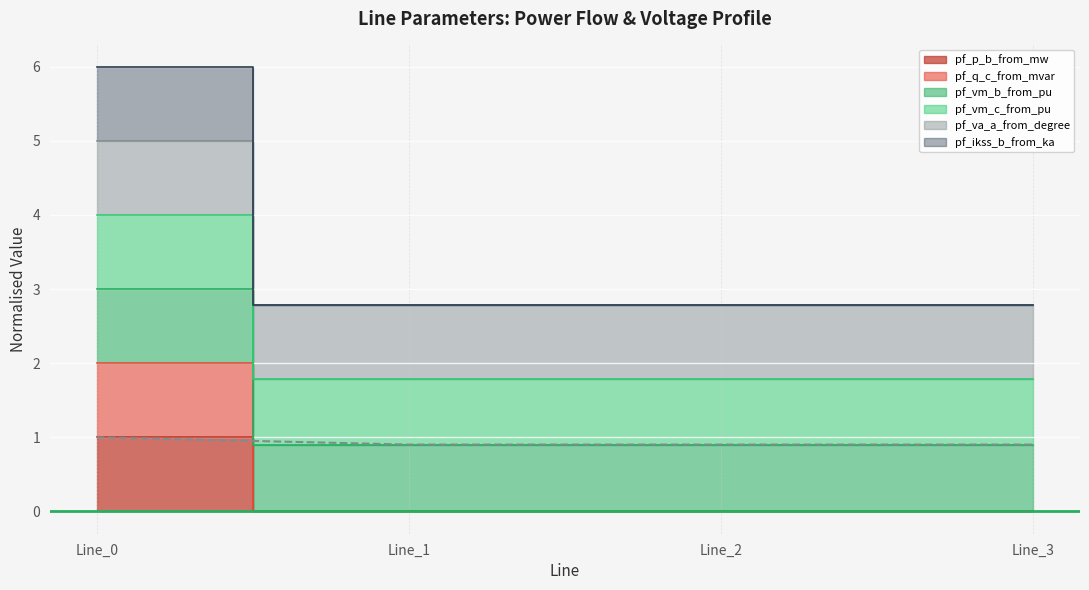

True or false: pf_vm_b_from_pu and pf_vm_c_from_pu cross at least once.

False